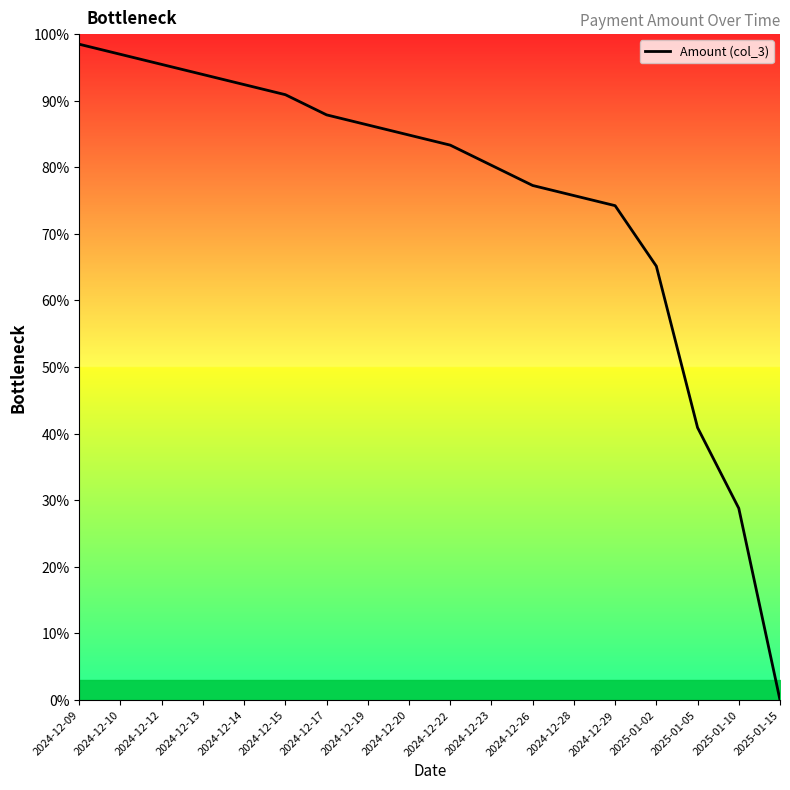

Rank the categories by value from lowest to highest.

2025-01-15, 2025-01-10, 2025-01-05, 2025-01-02, 2024-12-29, 2024-12-28, 2024-12-26, 2024-12-23, 2024-12-22, 2024-12-20, 2024-12-19, 2024-12-17, 2024-12-15, 2024-12-14, 2024-12-13, 2024-12-12, 2024-12-10, 2024-12-09